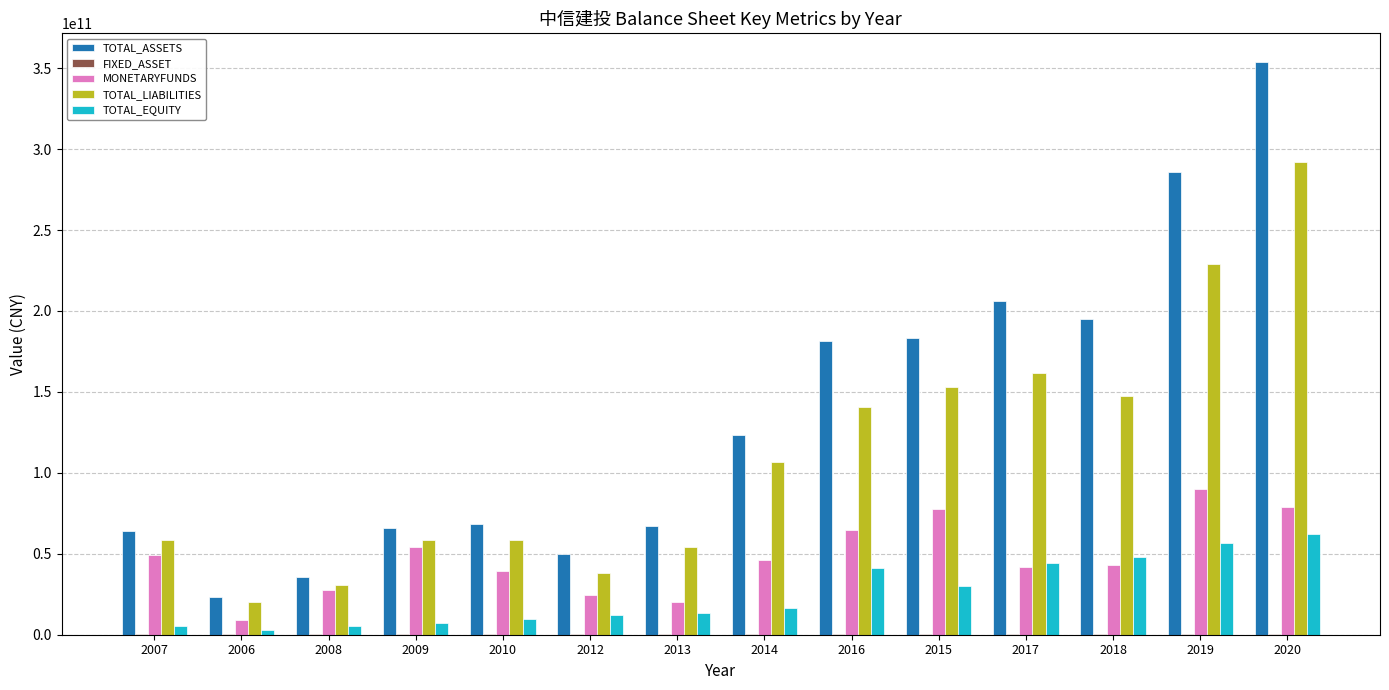

Which series changed the most between 2007 and 2006?

TOTAL_ASSETS